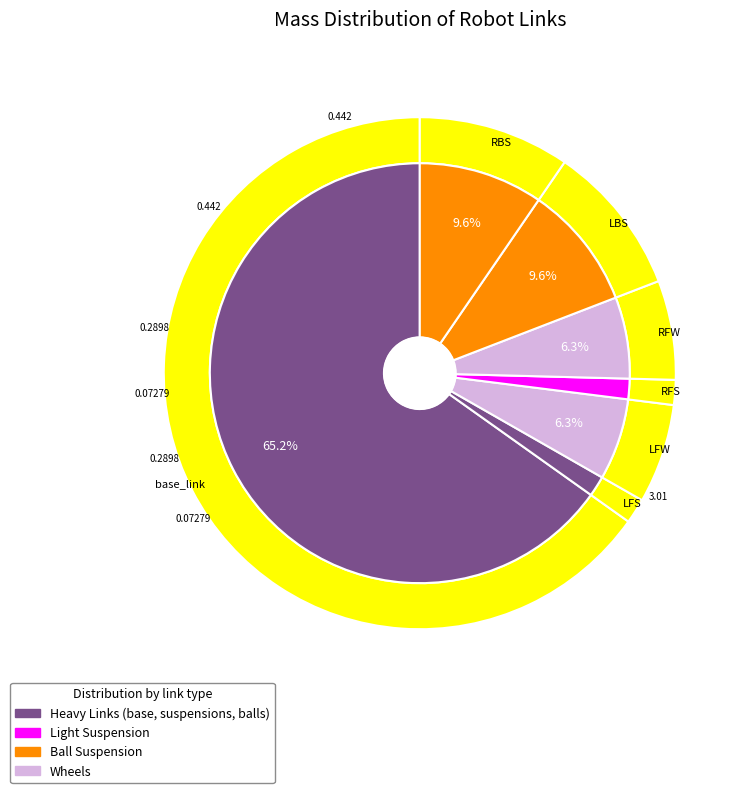

True or false: base_link accounts for 79% of the total.

False